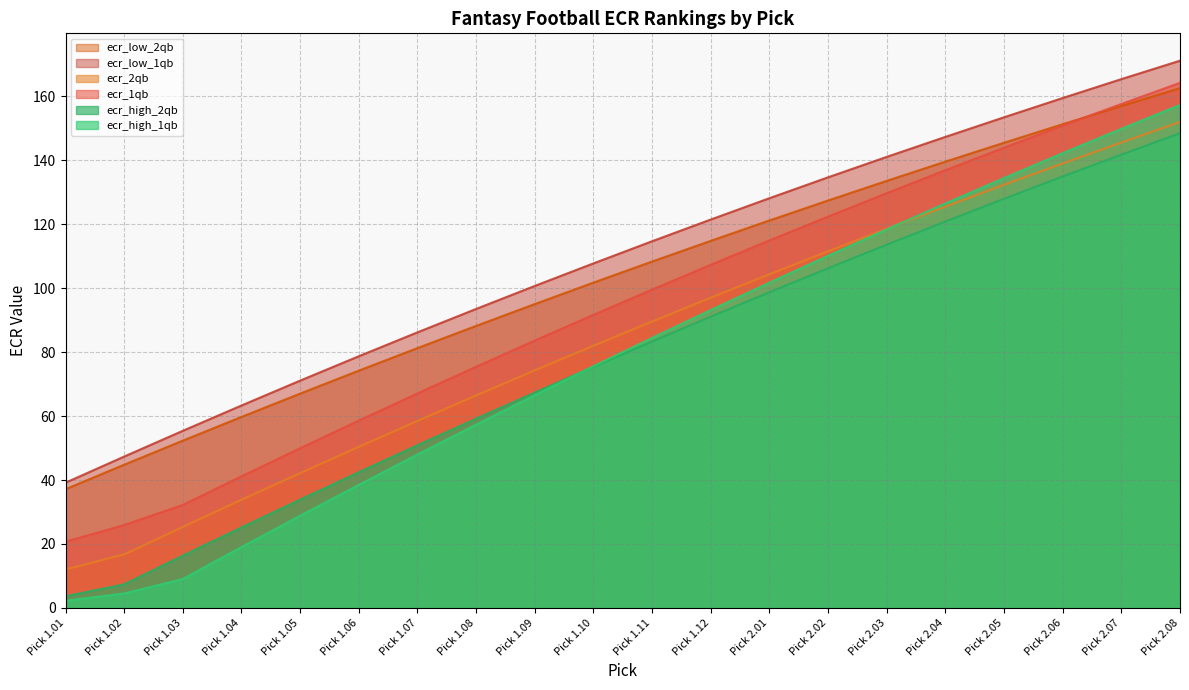

What is the difference between the ecr_1qb values at Pick 1.03 and Pick 2.05?

111.7